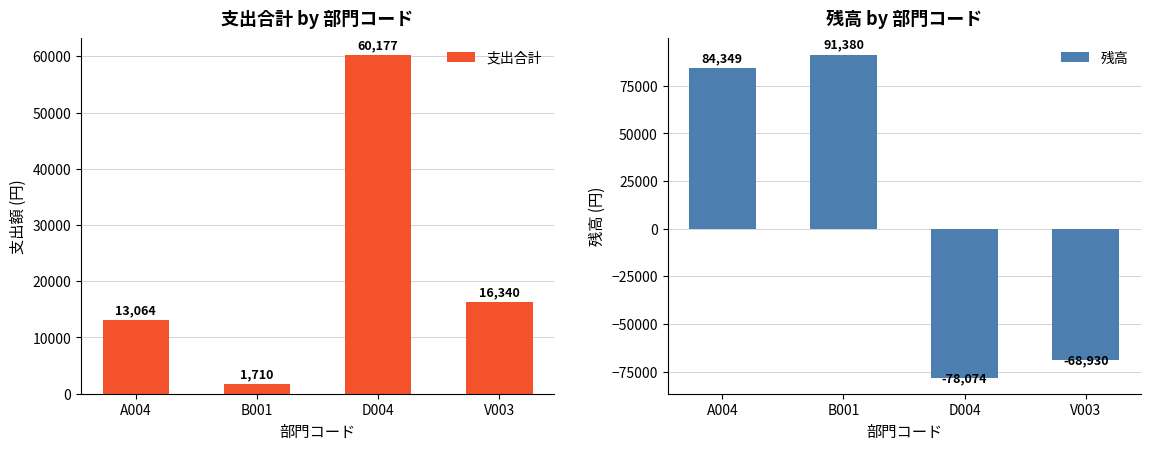

What is the difference between the maximum and minimum values in the 支出合計 series?

58467